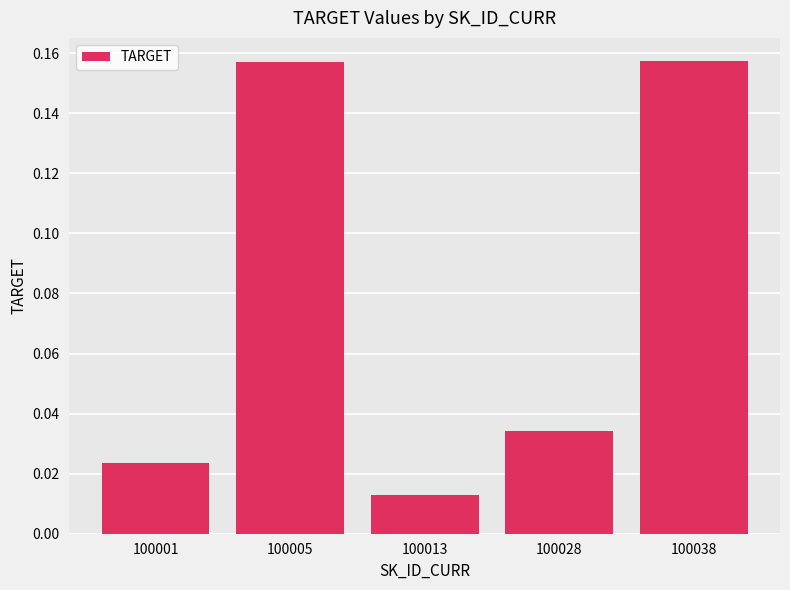

Between 100038 and 100001, which is larger?

100038